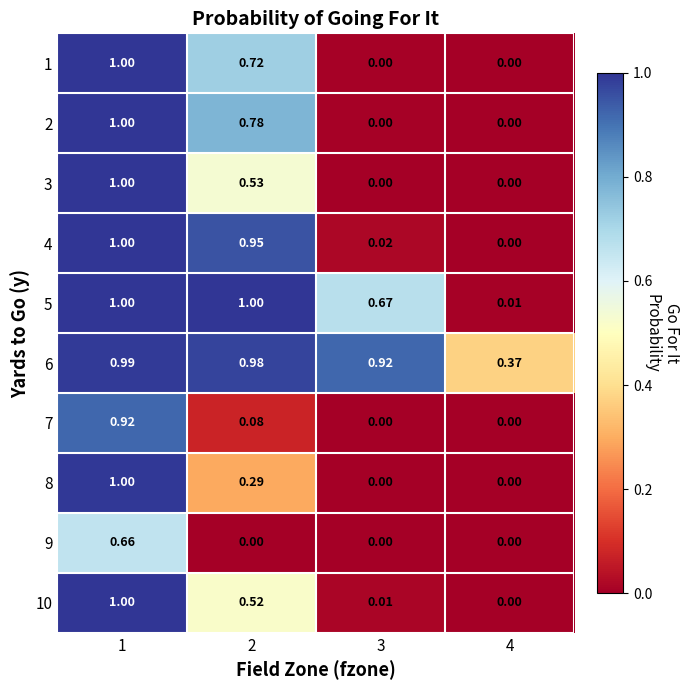

Is the value of 7 at 1 greater than the value of 10 at 2?

Yes